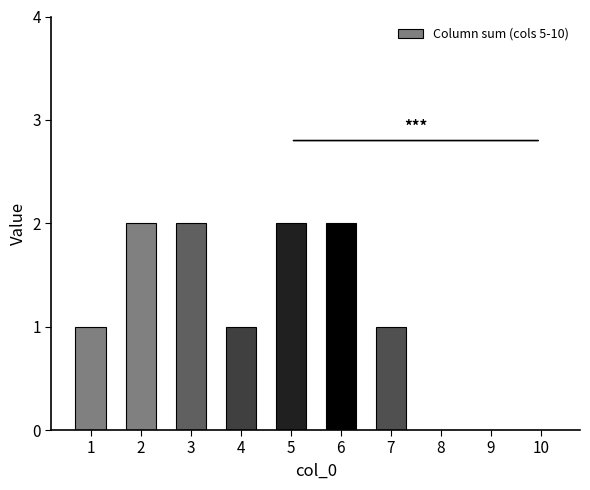

How many values are between 0 and 2?

10